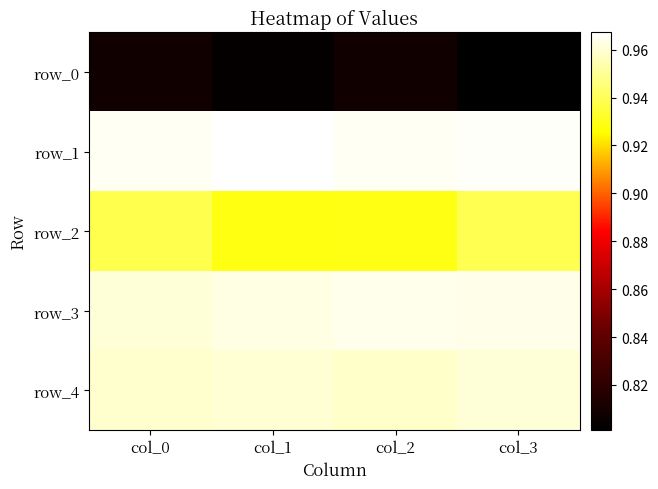

Is it true that row_1 equals 1.0 at col_1?

True